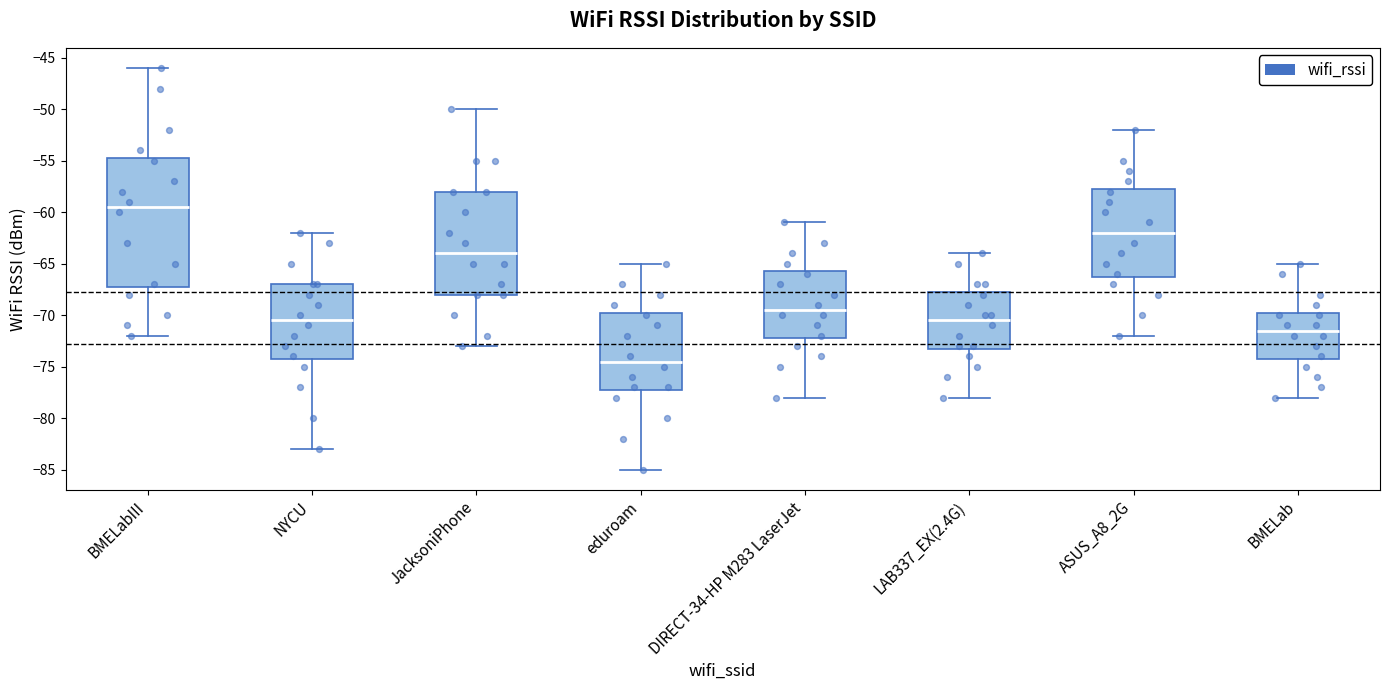

Reading left to right, transcribe this box plot: for each box, give where its median line is, the range the box spans, and where its two whiskers end, as read against the y-axis. The values are not printed on the chart, so give them approximately, as read against the axis.

BMELabIII: median -59.5, box -67.0 to -54.5, whiskers -72.0 to -46.0
NYCU: median -70.5, box -74.0 to -67.0, whiskers -83.0 to -62.0
JacksoniPhone: median -64.0, box -68.0 to -58.0, whiskers -73.0 to -50.0
eduroam: median -74.5, box -77.0 to -69.5, whiskers -85.0 to -65.0
DIRECT-34-HP M283 LaserJet: median -69.5, box -72.0 to -65.5, whiskers -78.0 to -61.0
LAB337_EX(2.4G): median -70.5, box -73.0 to -67.5, whiskers -78.0 to -64.0
ASUS_A8_2G: median -62.0, box -66.0 to -57.5, whiskers -72.0 to -52.0
BMELab: median -71.5, box -74.0 to -69.5, whiskers -78.0 to -65.0